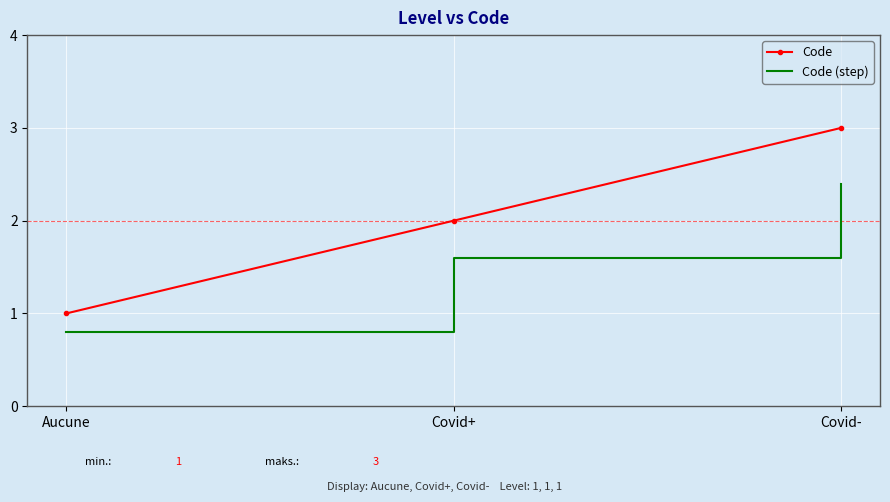

Rank the series at Aucune from lowest to highest value.

Code (step), Code